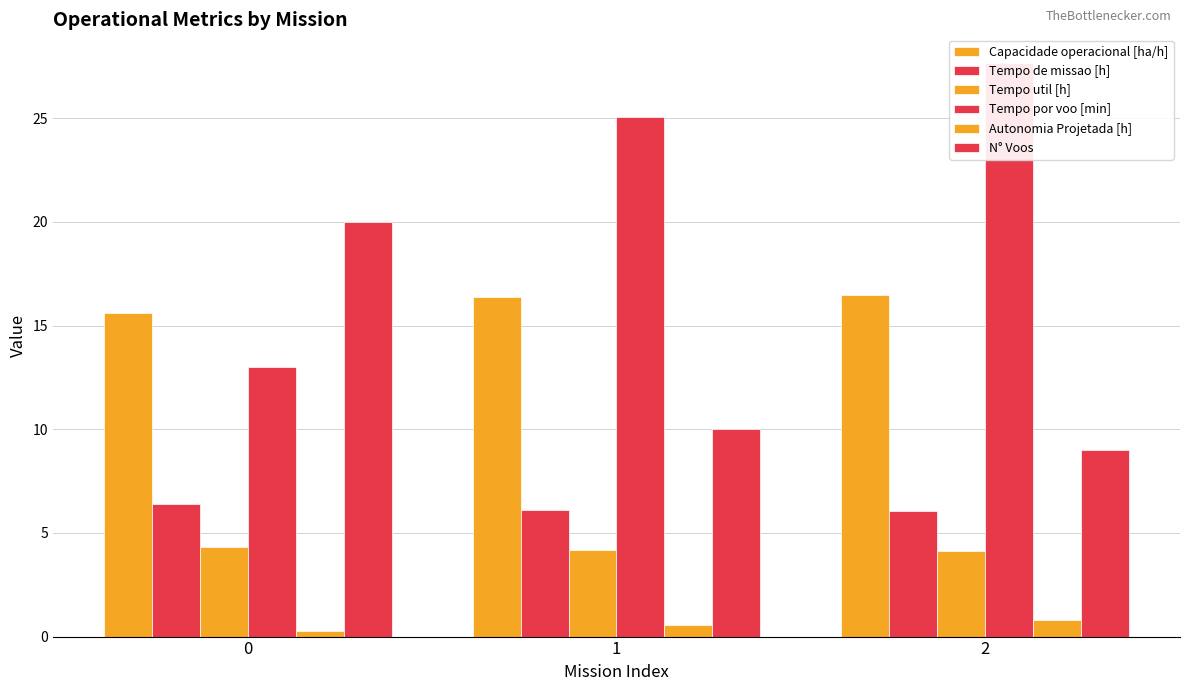

Rank the categories by Tempo de missao [h] value from lowest to highest.

2, 1, 0